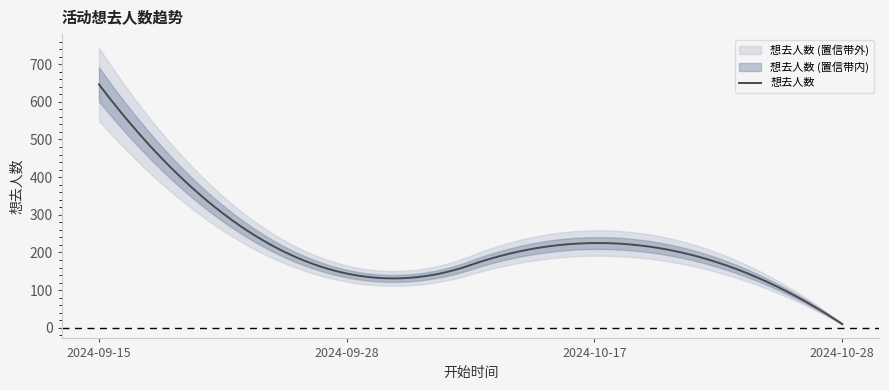

The chart shows a value of 213 at 2024-09-28. True or false?

False